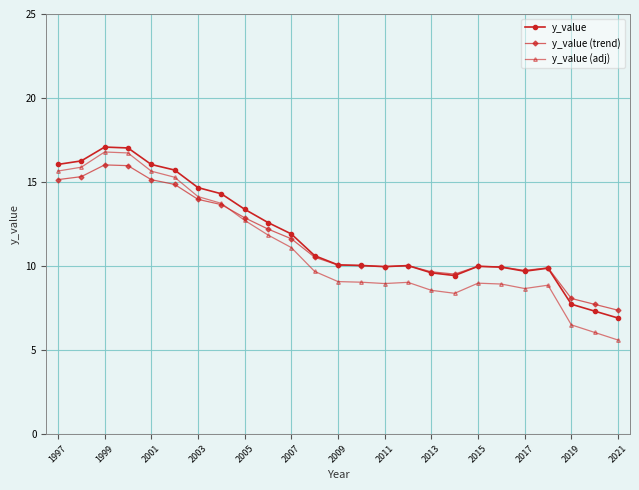

Is this an area chart (filled region under the line)?

No